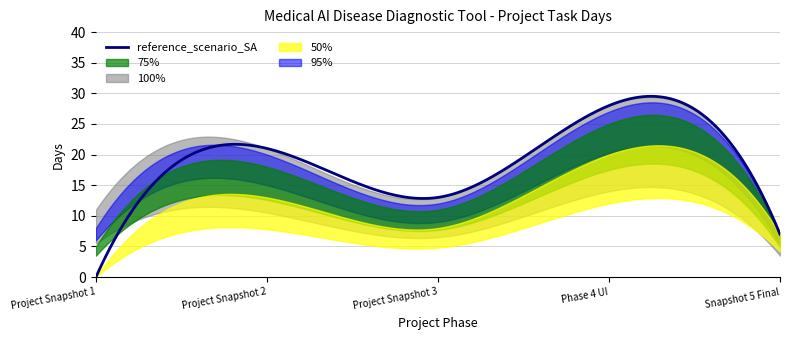

At which label does reference_scenario_SA reach its minimum?

Project Snapshot 1